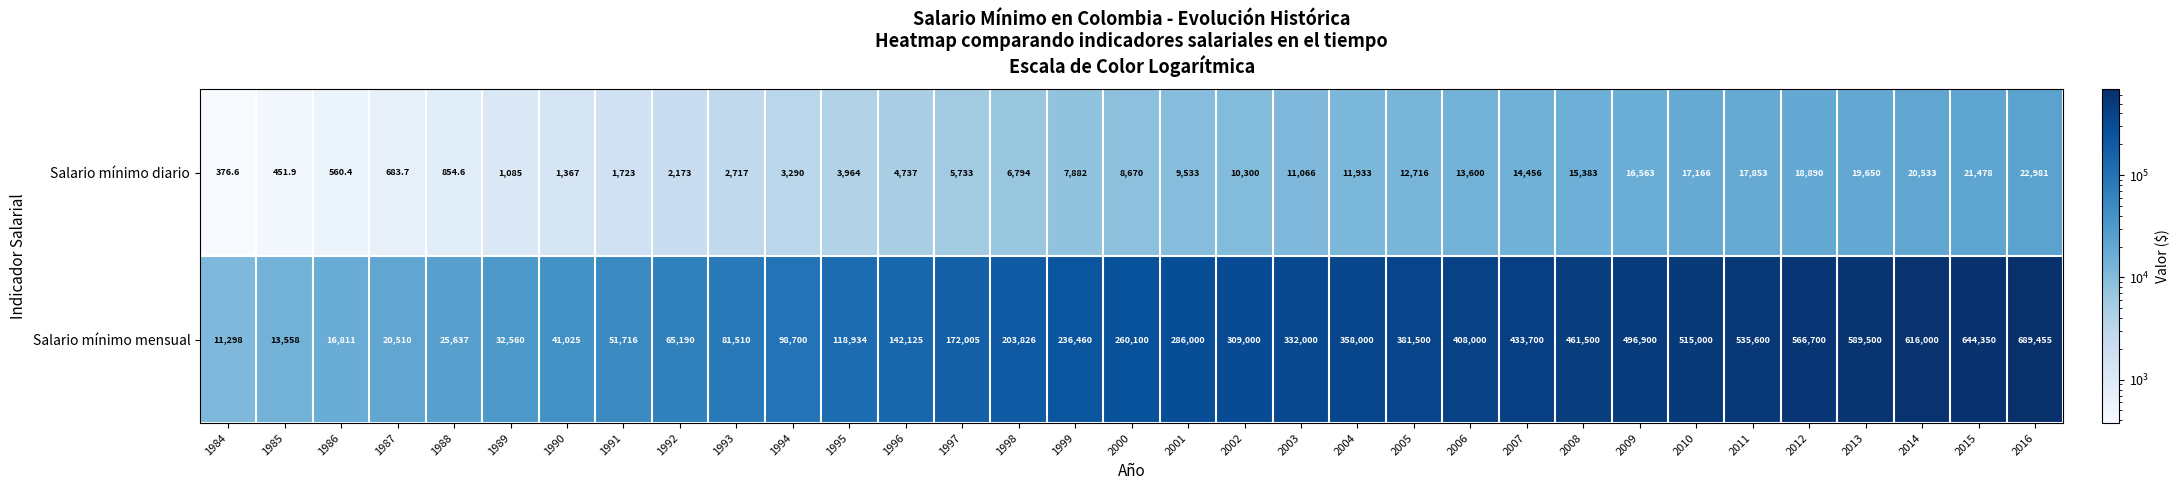

What is the smallest value displayed?

376.6